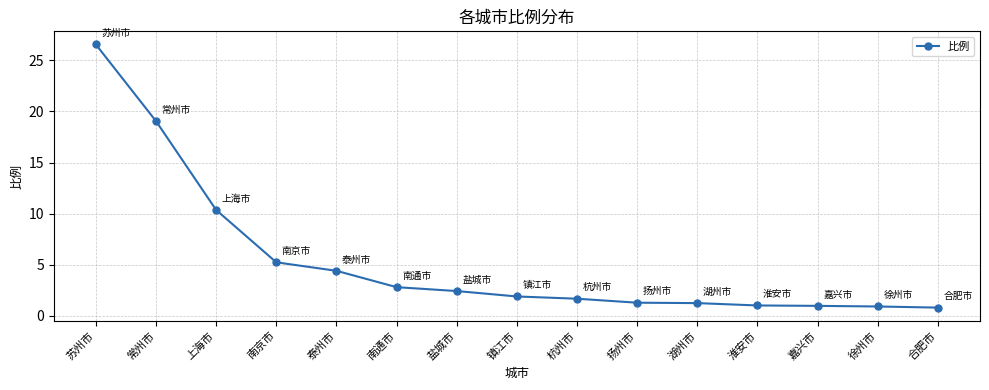

What position from the right is 杭州市?

7